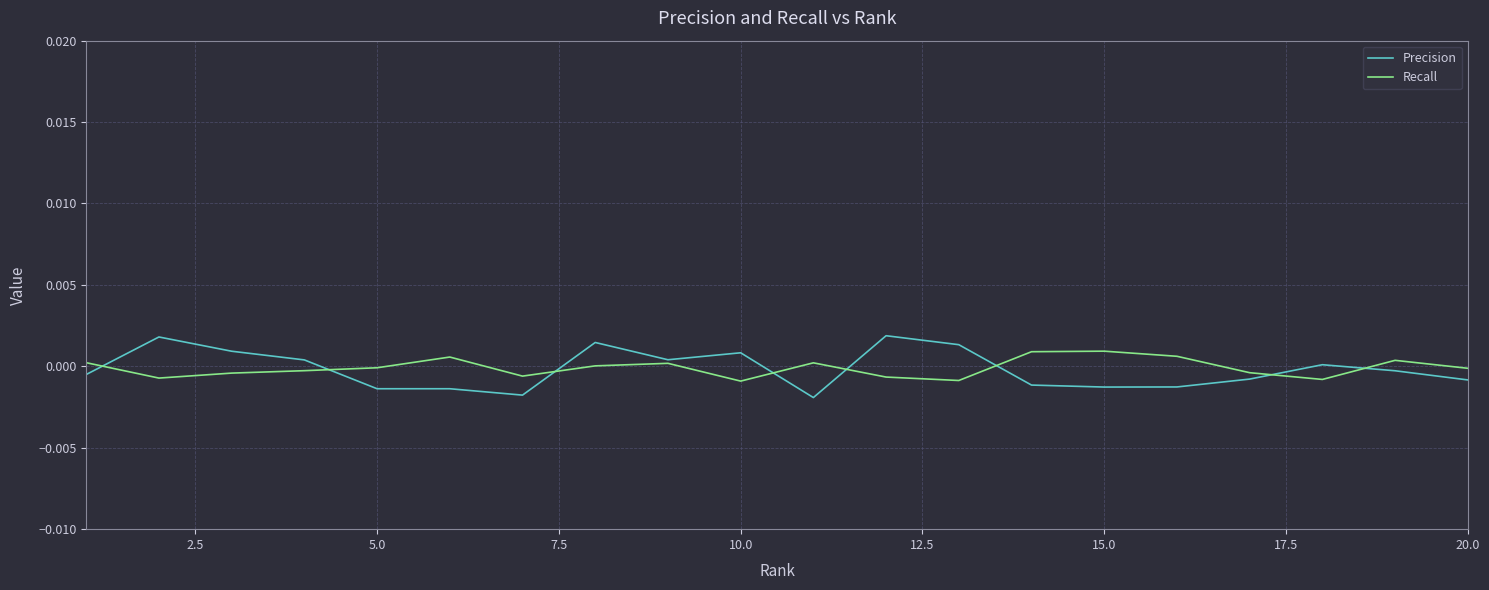

Which series has the largest range (max minus min)?

Precision